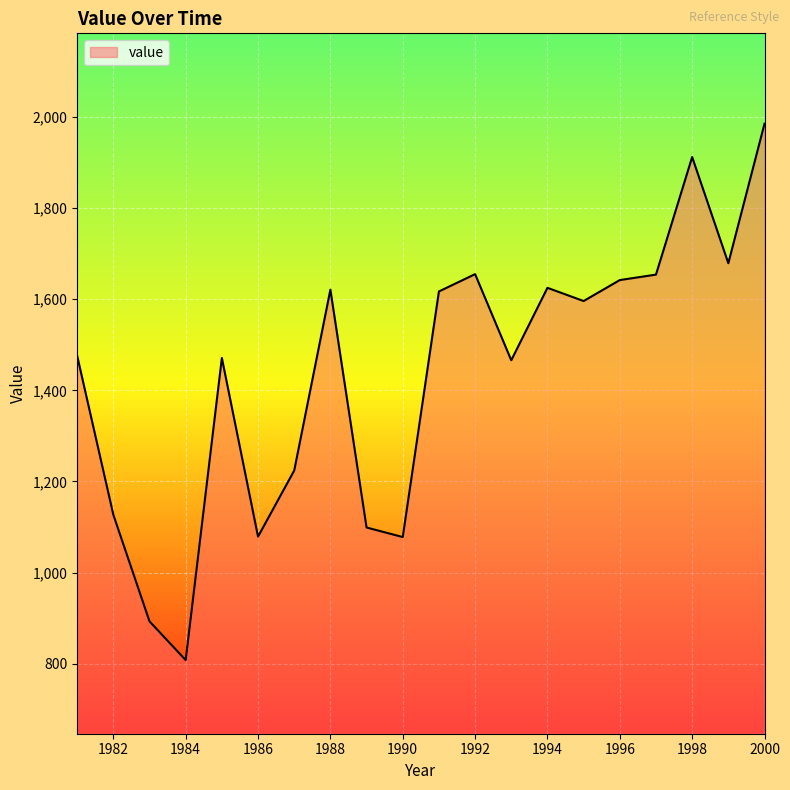

What is the smallest value displayed?

808